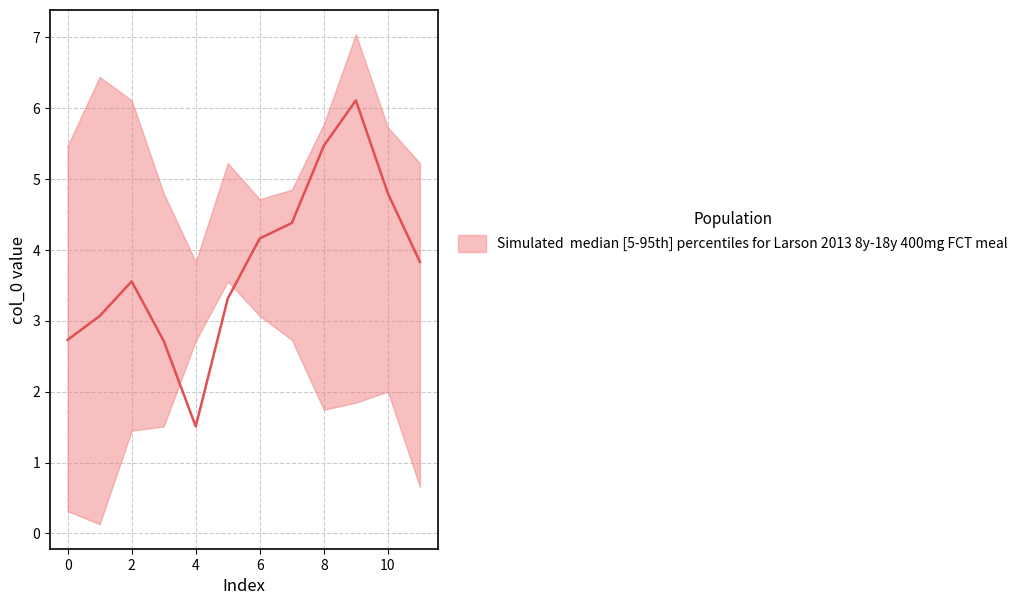

Reading left to right, list all the values displayed in this chart.

lower: 0=0.3	1=0.1	2=1.4	3=1.5	4=2.7	5=3.6	6=3.1	7=2.7	8=1.7	9=1.8	10=2.0	11=0.7
upper: 0=5.5	1=6.4	2=6.1	3=4.8	4=3.8	5=5.2	6=4.7	7=4.8	8=5.8	9=7.0	10=5.7	11=5.2
median: 0=2.7	1=3.1	2=3.6	3=2.7	4=1.5	5=3.3	6=4.2	7=4.4	8=5.5	9=6.1	10=4.8	11=3.8